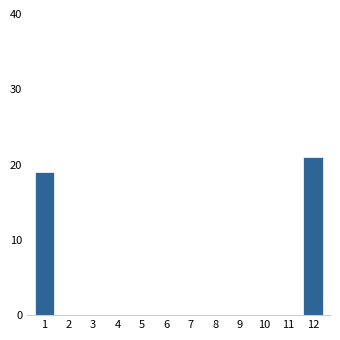

Is it true that the value at 5 is 0?

True